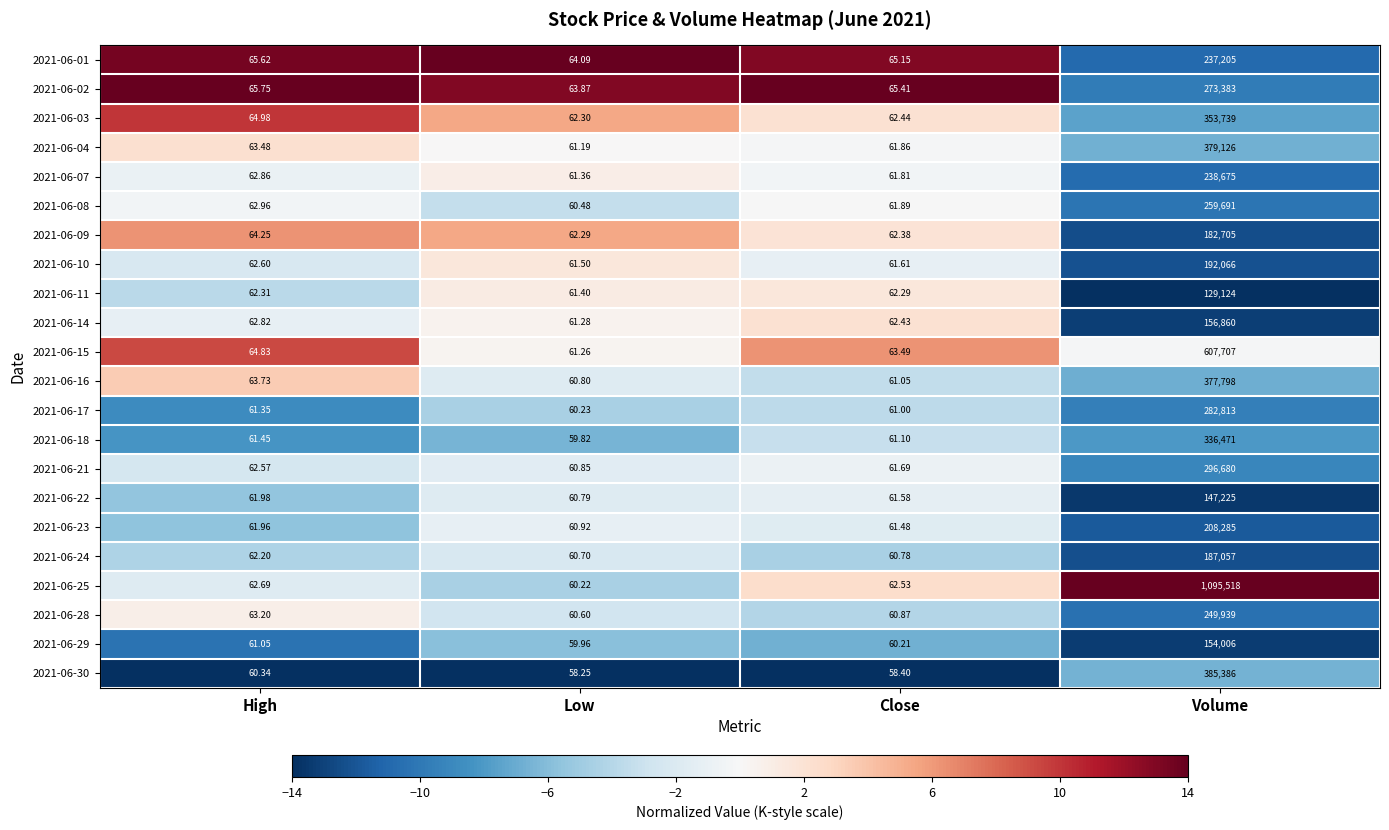

Which series has the largest total across all categories?

2021-06-25